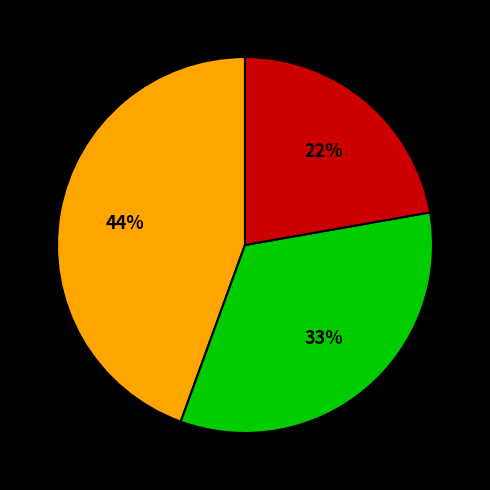

To the nearest percent, what is the difference between the largest and smallest slice percentages?

22%